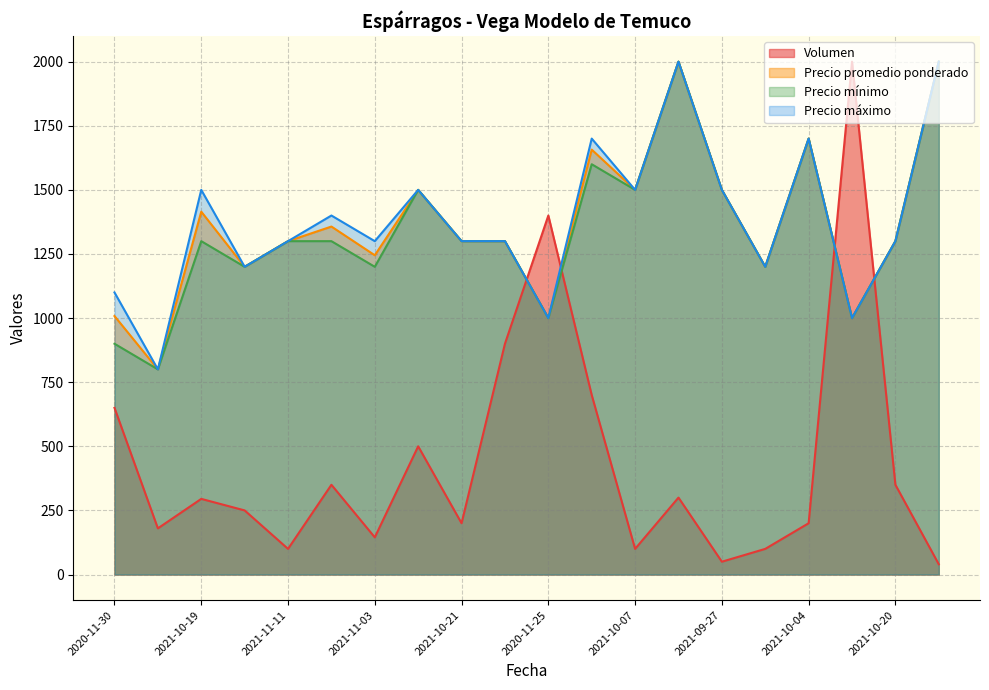

What is the label of the 8th point from the right?

2021-10-07